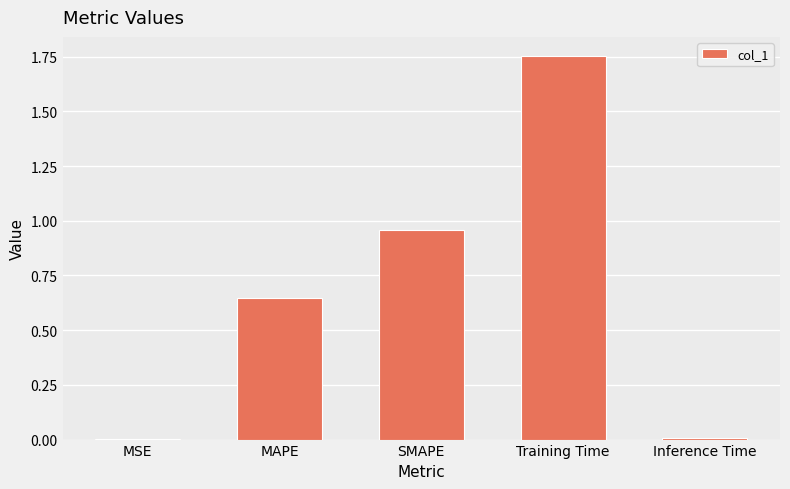

At which category does the chart reach its peak across all series?

Training Time